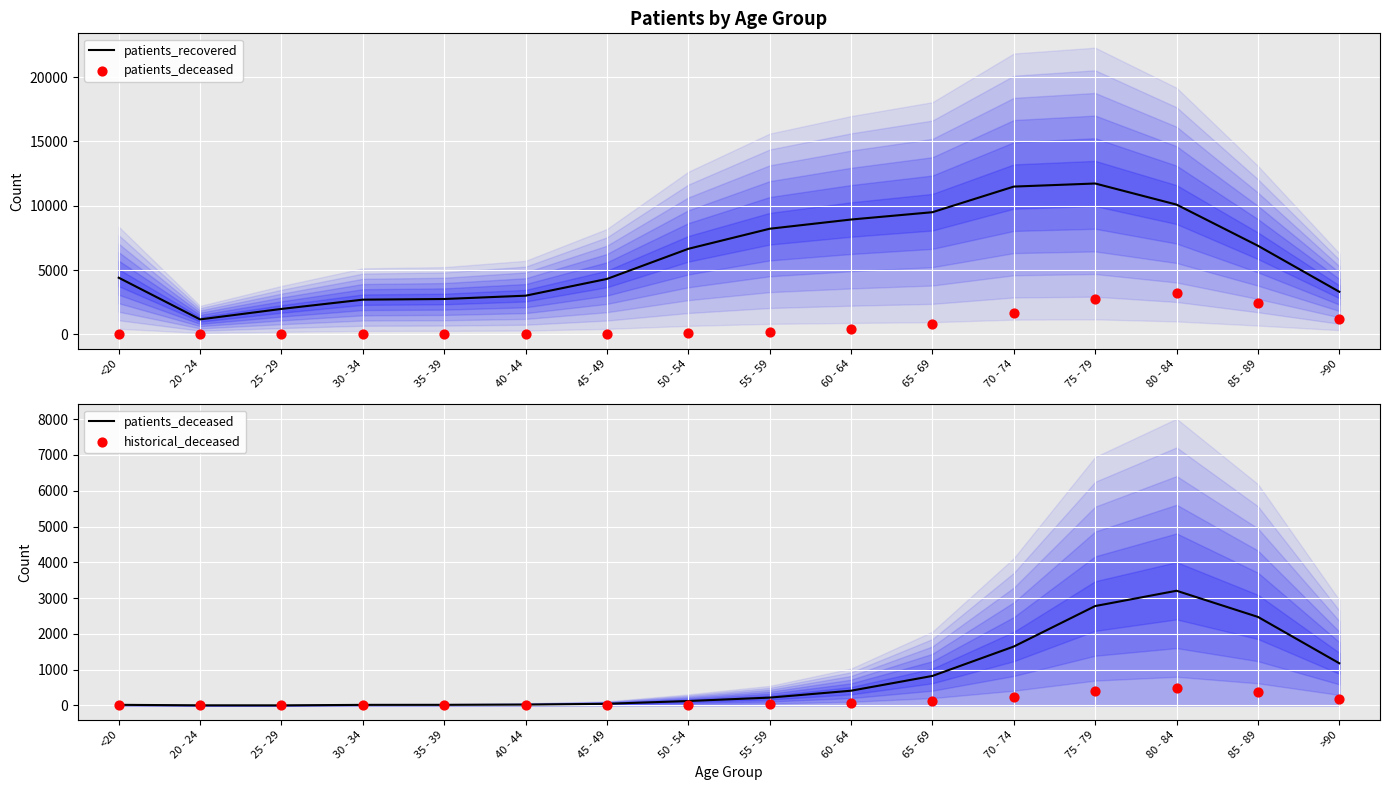

Which series has the largest Y range (max minus min)?

patients_recovered